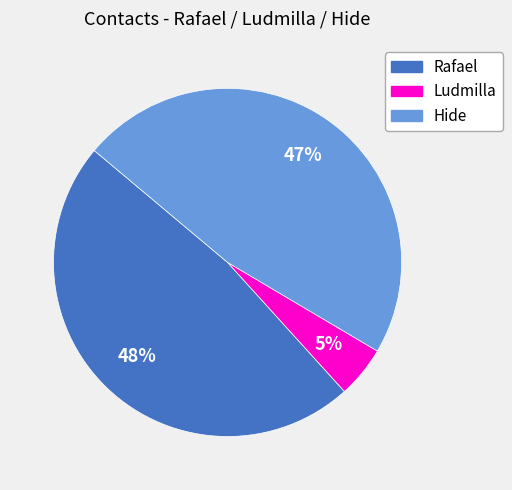

Count the number of slices in the pie.

3